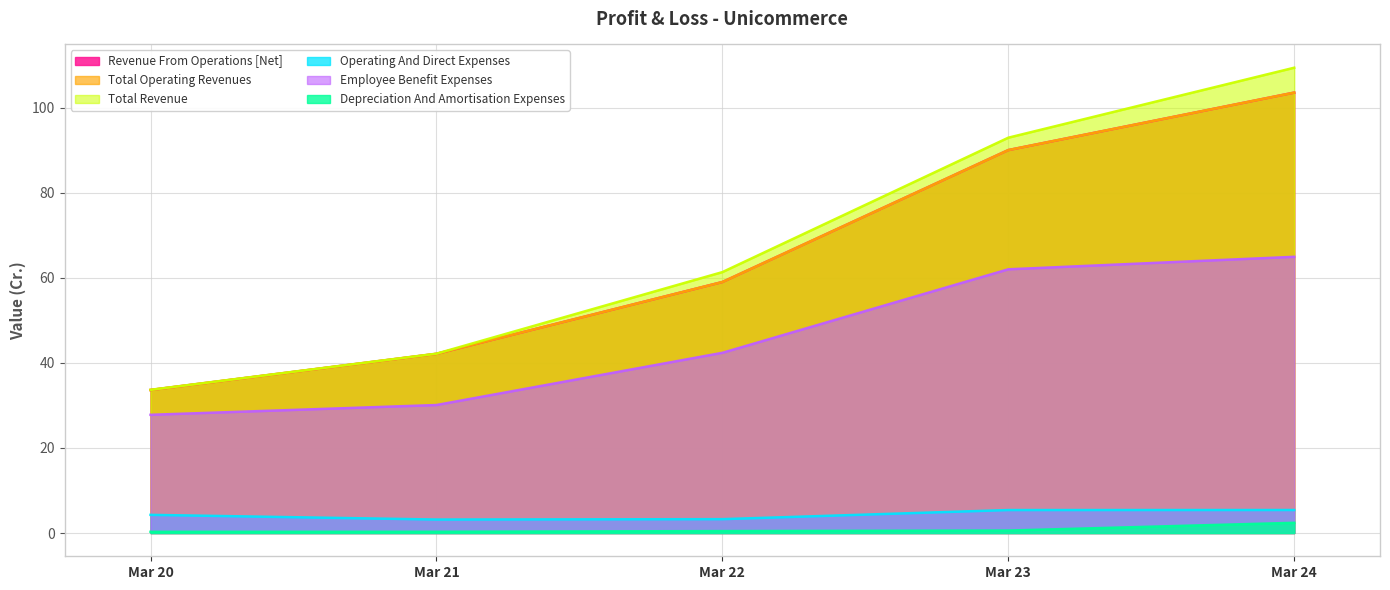

What is the spread (max minus min) of values at Mar 21?

41.9